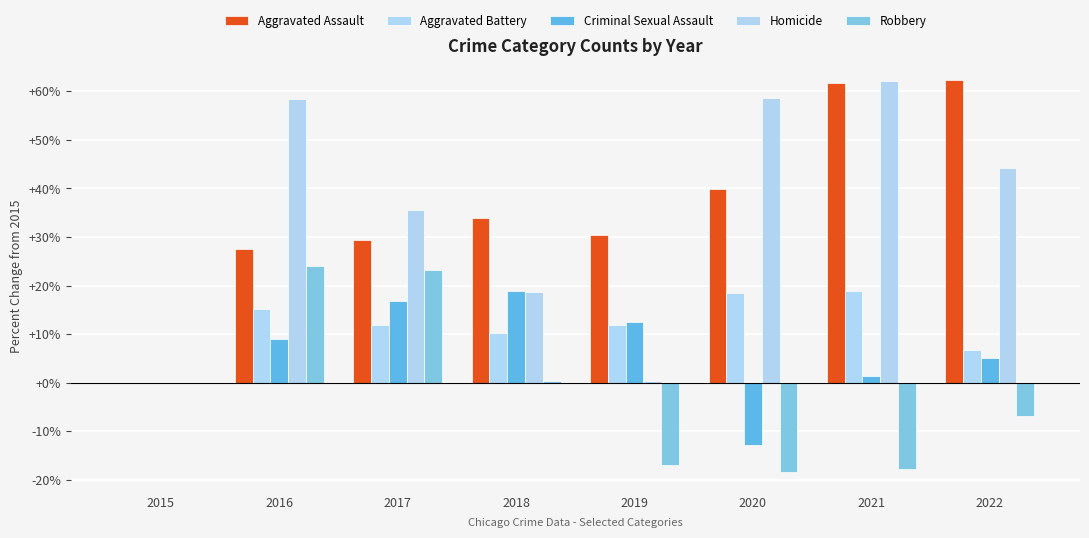

What is the difference between the Robbery values at 2020 and 2017?

41.8